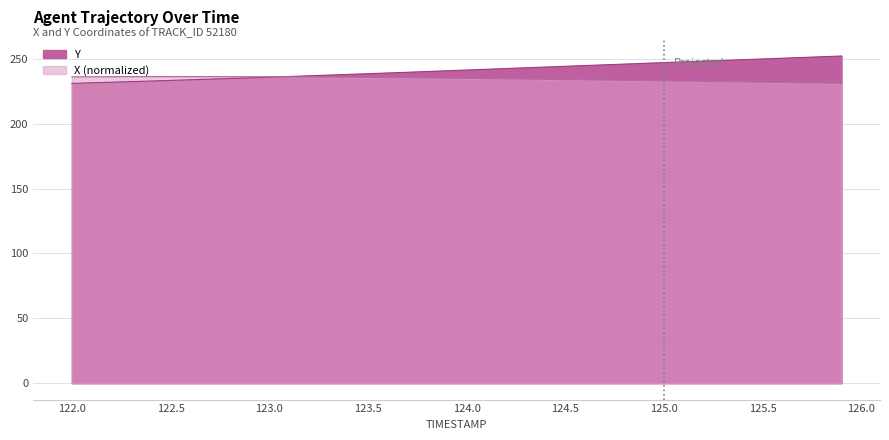

Rank the categories by Y value from lowest to highest.

122.0, 122.1, 122.2, 122.3, 122.4, 122.5, 122.6, 122.7, 122.8, 122.9, 123.0, 123.1, 123.2, 123.3, 123.4, 123.5, 123.6, 123.7, 123.8, 123.9, 124.0, 124.1, 124.2, 124.3, 124.4, 124.5, 124.6, 124.7, 124.8, 124.9, 125.0, 125.1, 125.2, 125.3, 125.4, 125.5, 125.6, 125.7, 125.8, 125.9